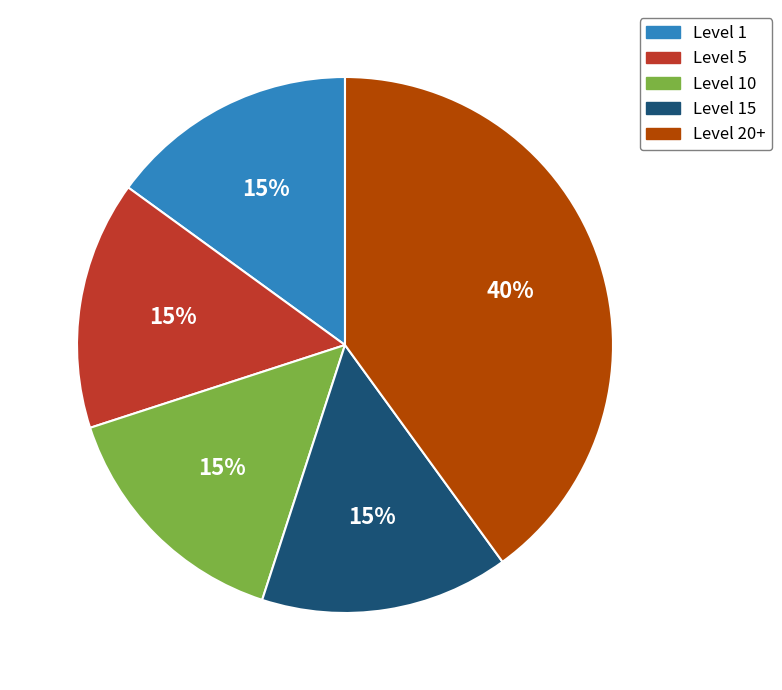

Does any single category account for the majority?

No